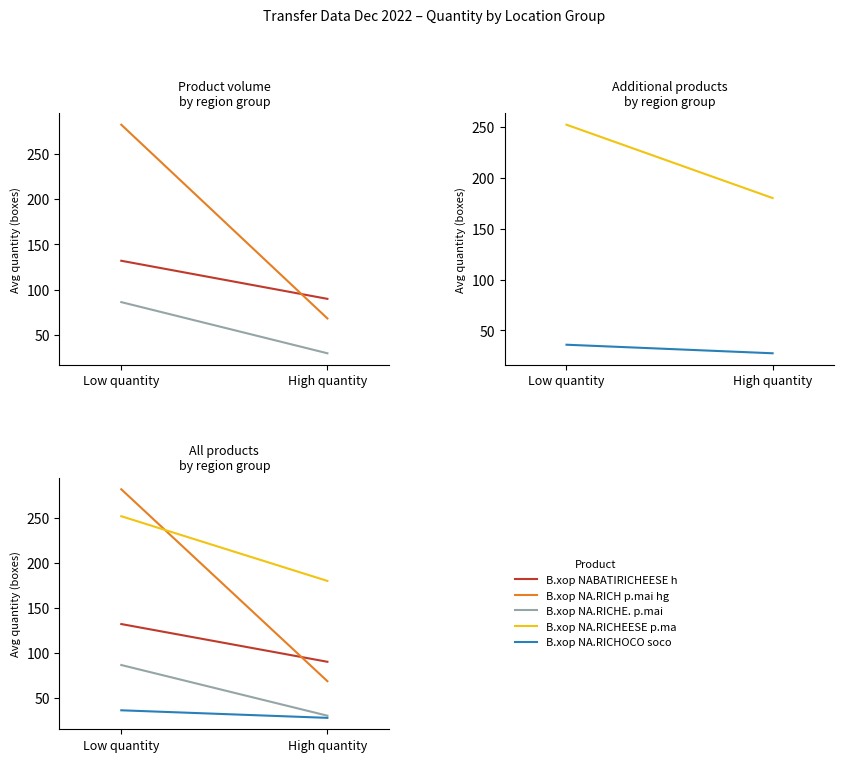

At Low quantity, list the series in order from smallest to largest.

B.xop NA.RICHOCO soc, B.xop NA.RICHE. p.ma, B.xop NABATIRICHEESE, B.xop NA.RICHEESE p., B.xop NA.RICH p.mai 